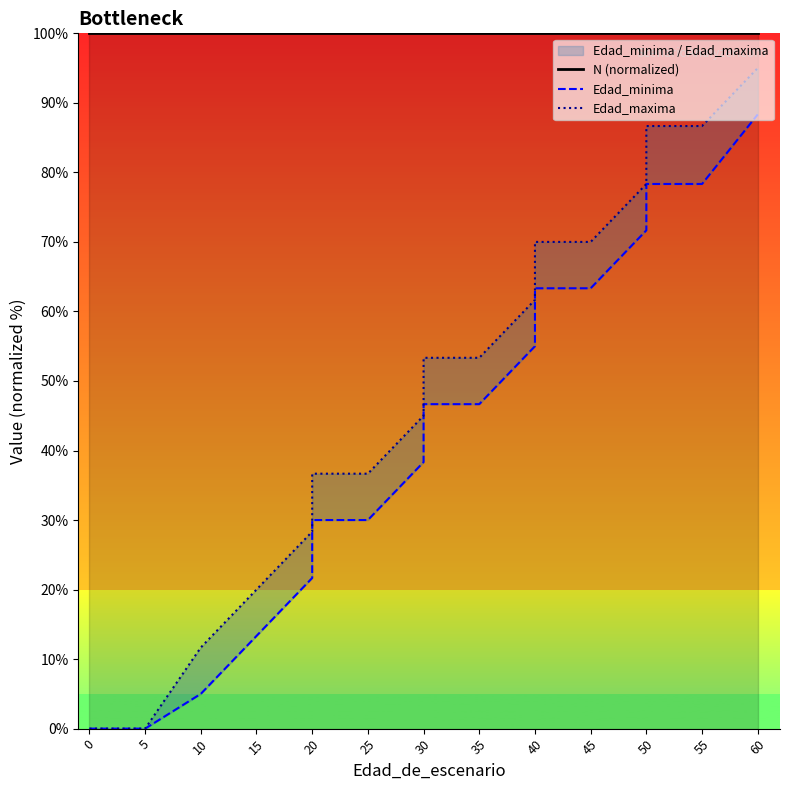

Which series has the largest range (max minus min)?

Edad_maxima